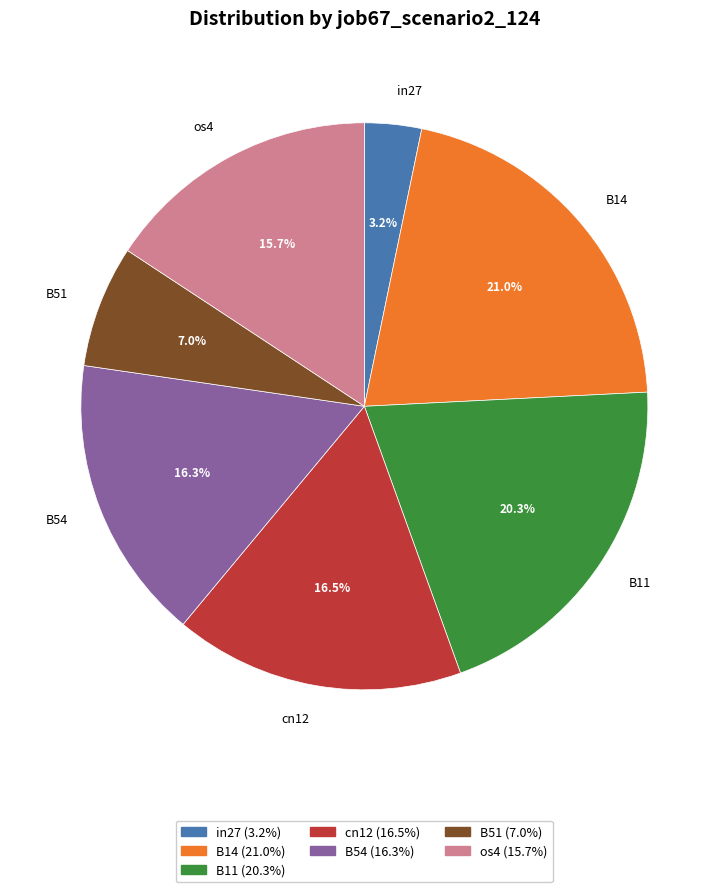

Count the number of slices in the pie.

7